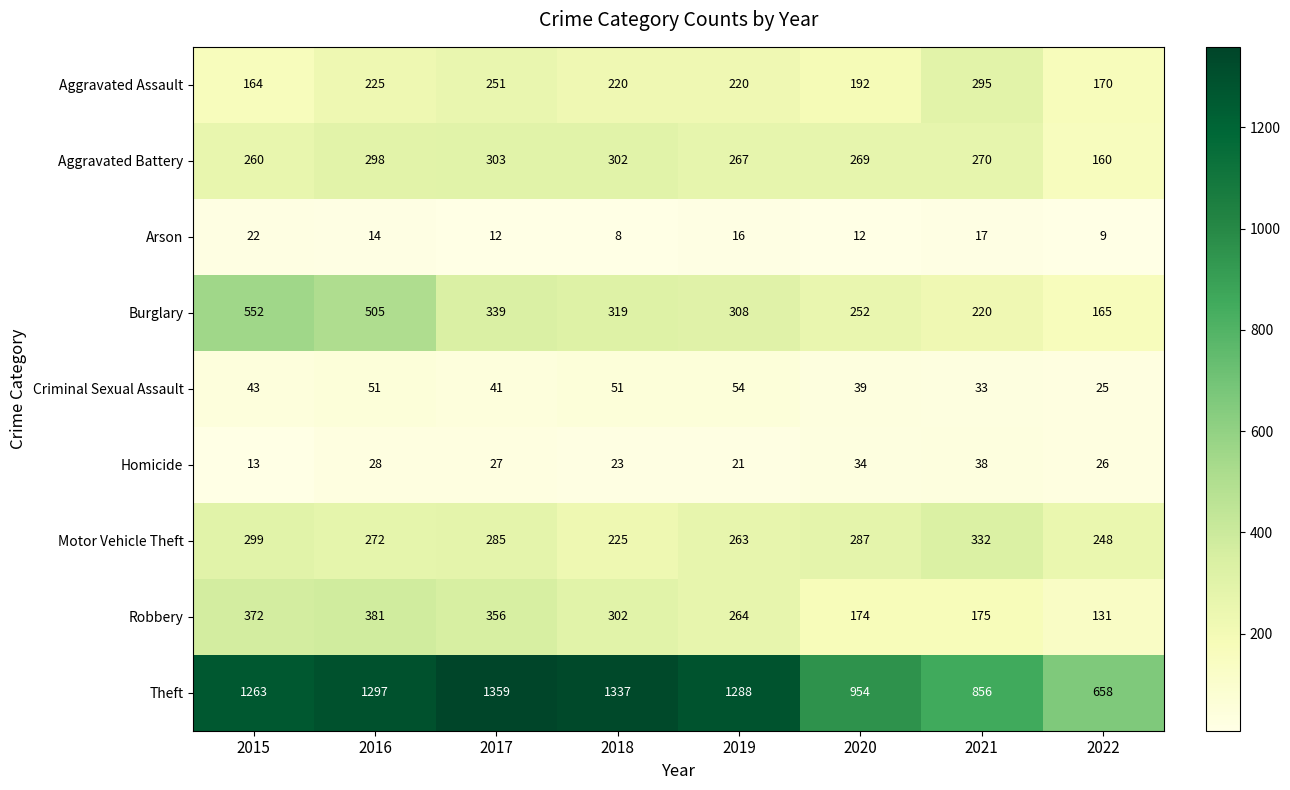

What is the sum of all Theft values?

9012